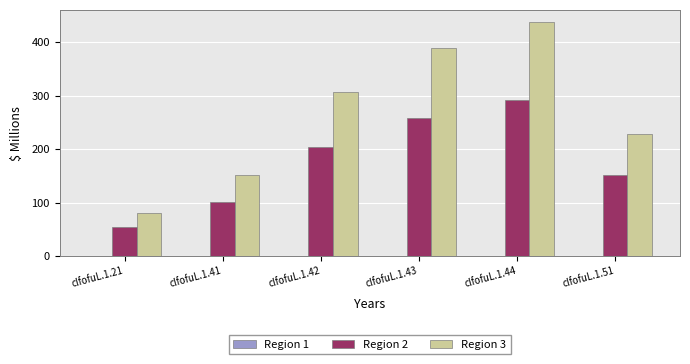

Does the chart contain stacked bars?

No